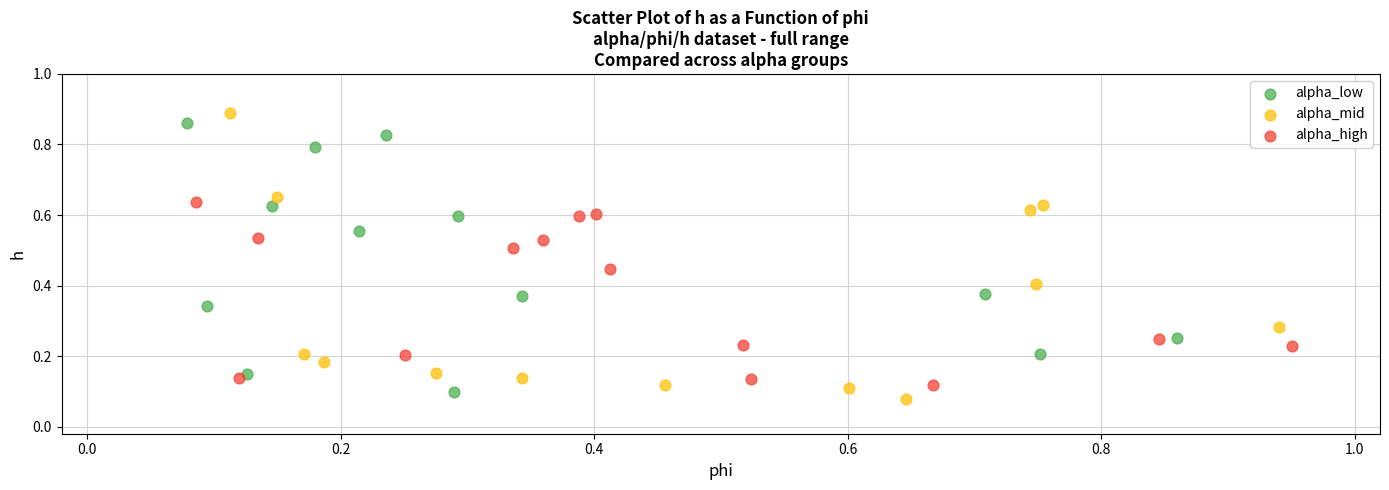

Which series contains the lowest Y value?

alpha_mid